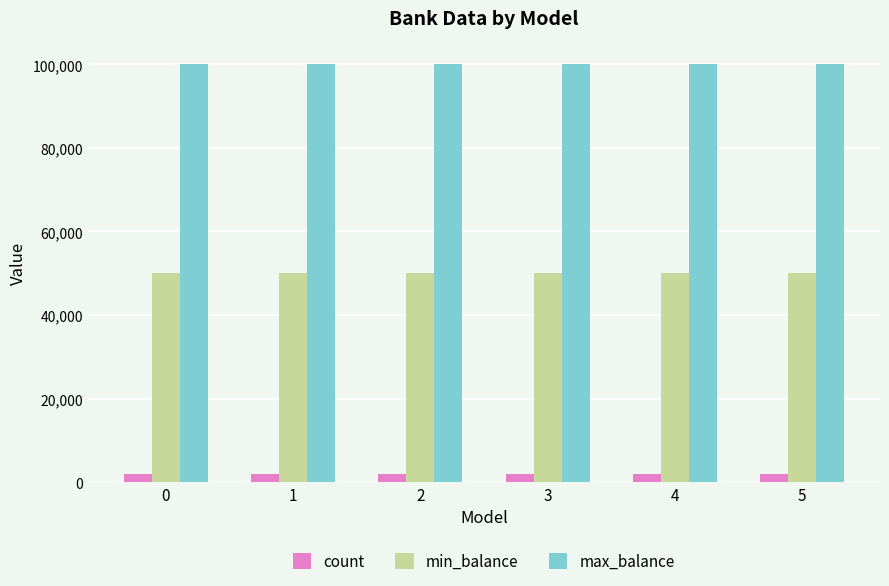

What is the value of the min_balance bar at the 1st from the left?

50000